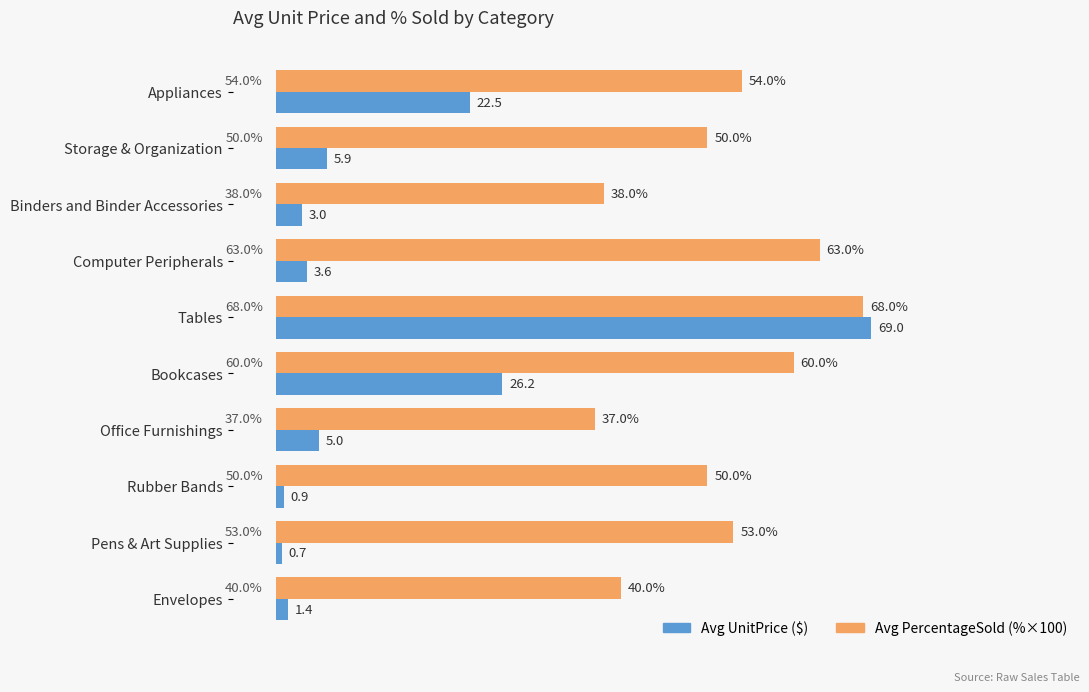

At which category is the sum across all series the highest?

Tables